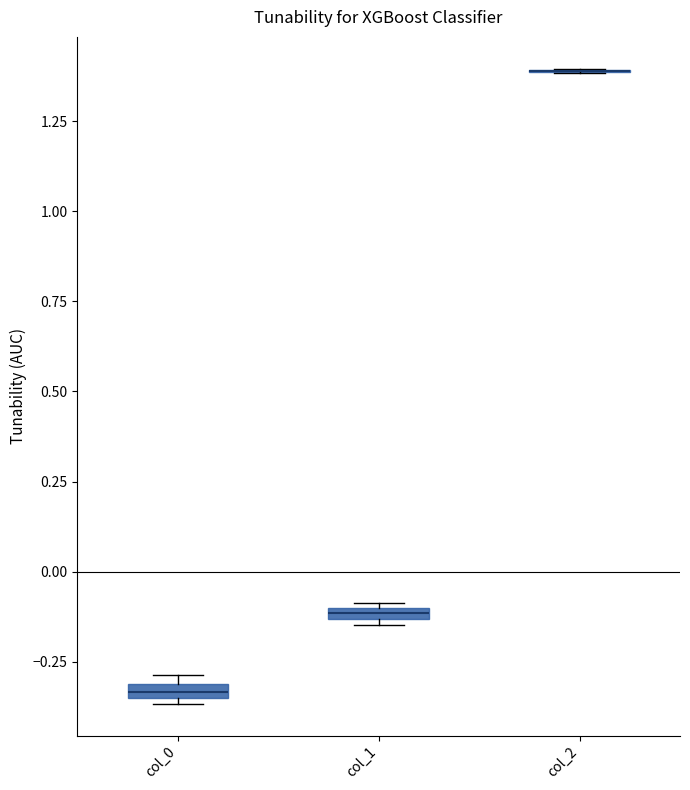

Where is the lower edge of the box for col_0 on the y-axis? The values are not printed on the chart, so give them approximately, as read against the axis.

-0.35